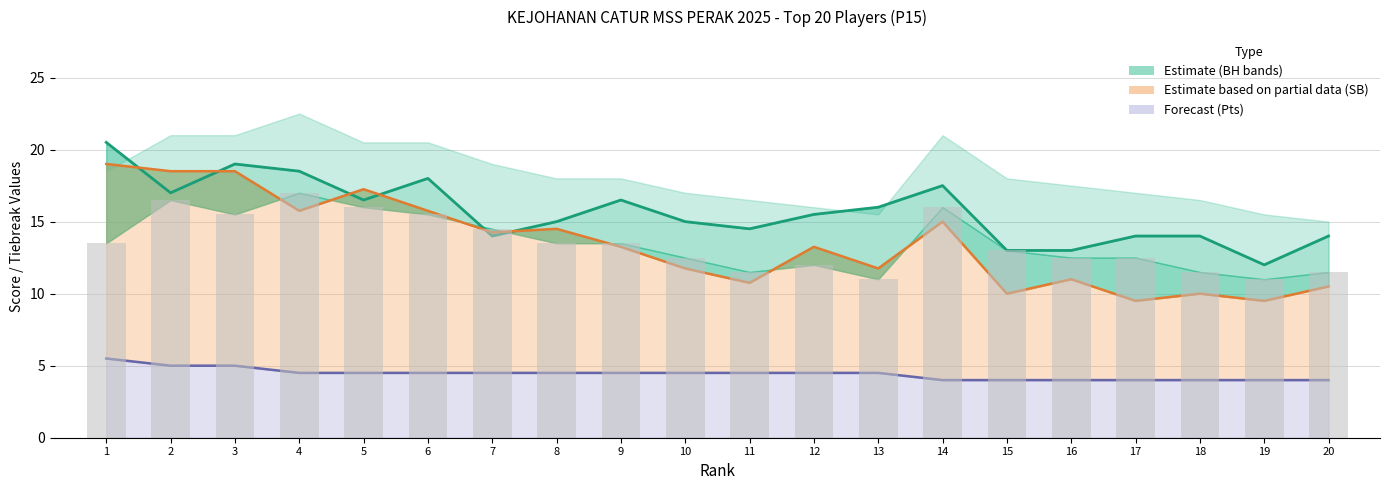

True or false: Pts has a value of 6.9 at 6.

False